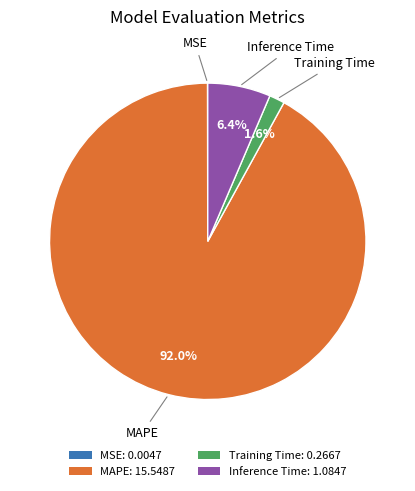

Does MAPE represent more than half of the total?

Yes